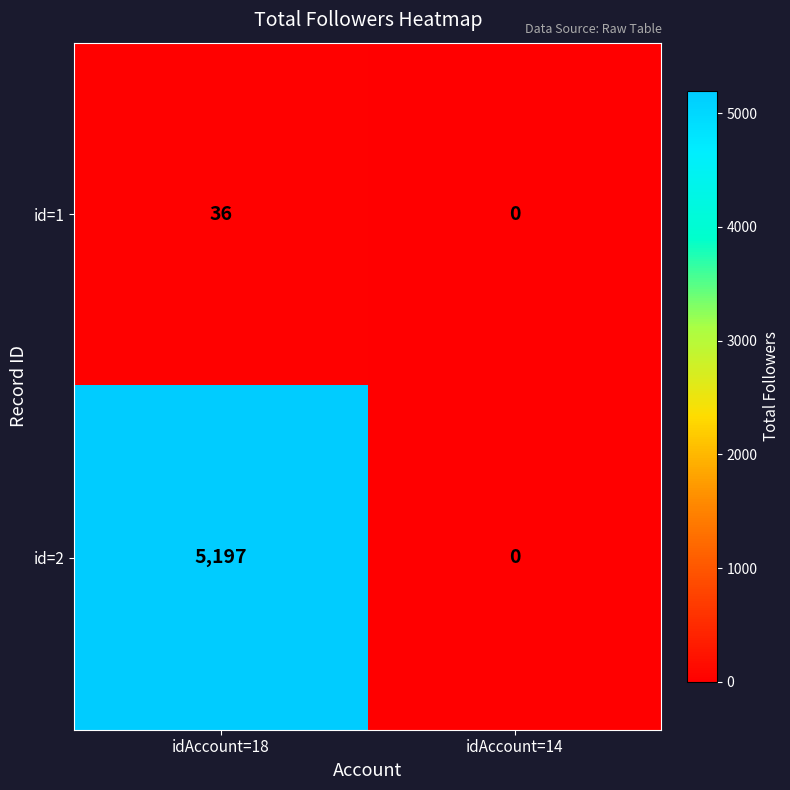

Which series has the largest total across all categories?

id=2